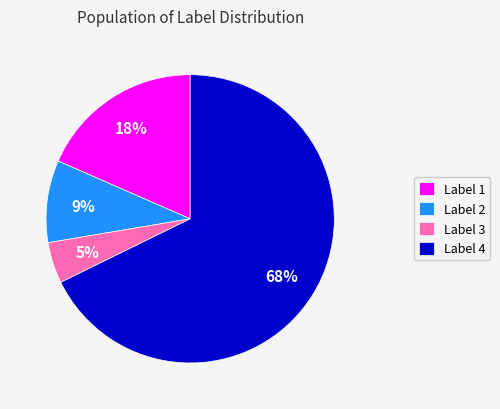

Which category has the biggest portion of the pie?

Label 4